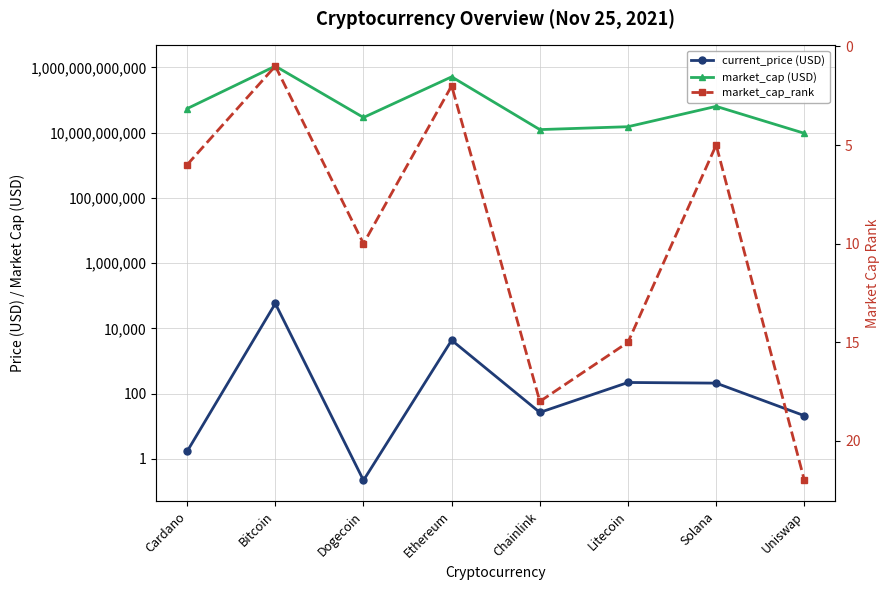

Reading right to left, extract all data points from this chart.

current_price (USD): 20.9	209.0	218.8	26.4	4314.9	0.2	57674.0	1.7
market_cap (USD): 9500150405.0	63611369653.0	15126036321.0	12337720760.0	511358968874.0	29001576966.0	1089720366906.0	54215209469.0
market_cap_rank: 22.0	5.0	15.0	18.0	2.0	10.0	1.0	6.0